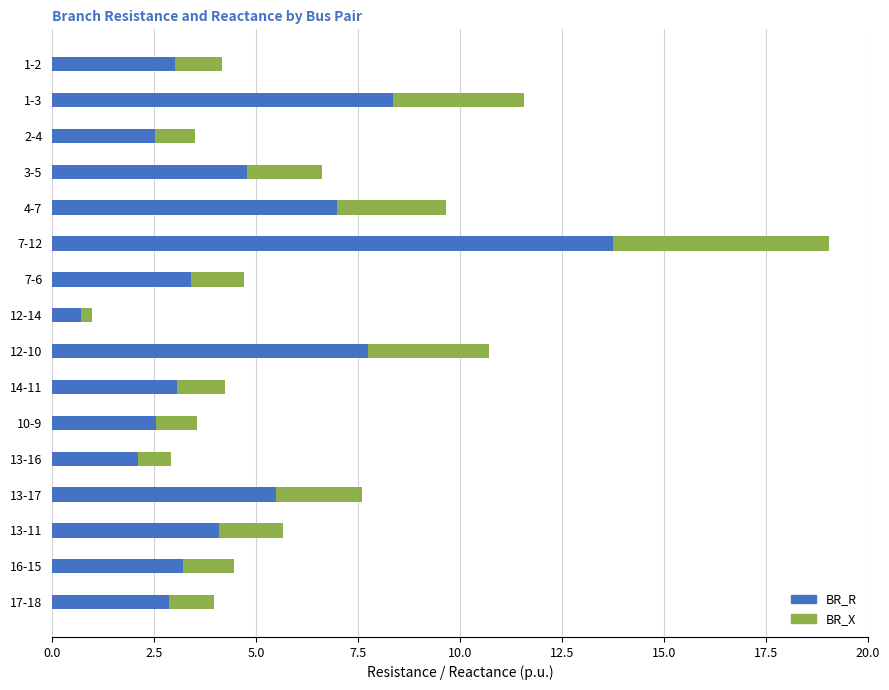

At which category is the sum across all series the highest?

7-12